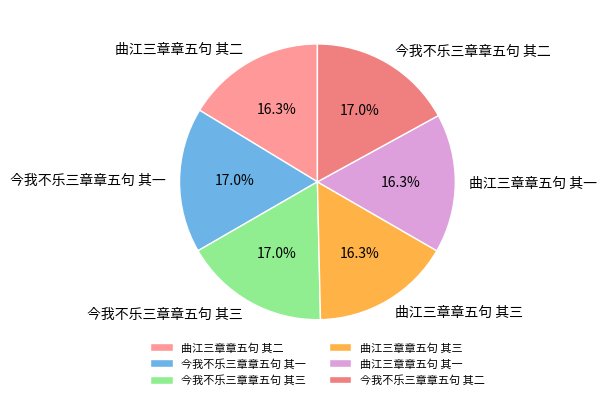

Combined, what portion of the pie is 曲江三章章五句 其三 and 今我不乐三章章五句 其三?

33.3%